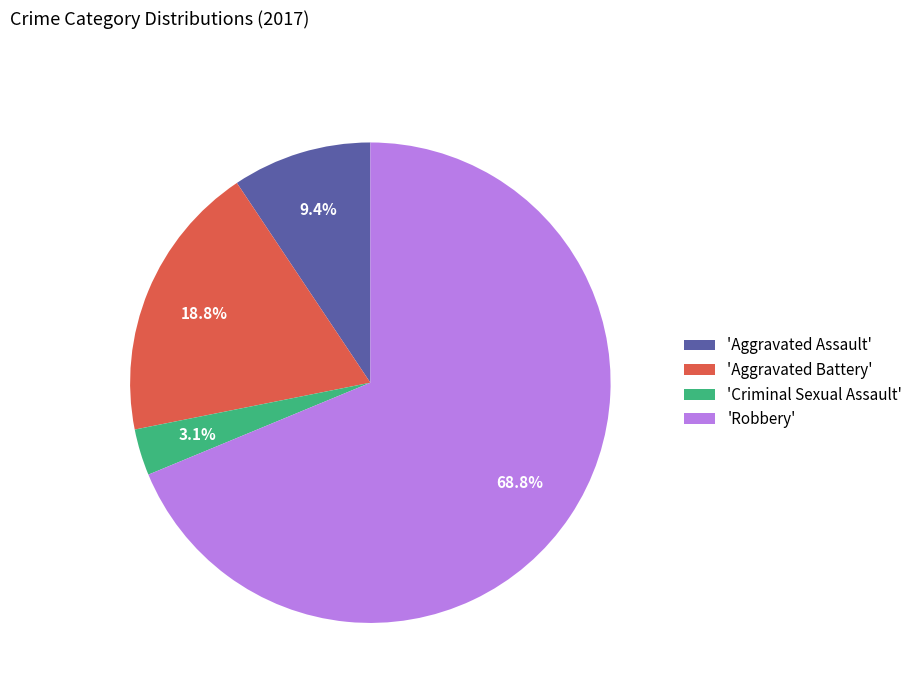

Which slice is the largest?

'Robbery'